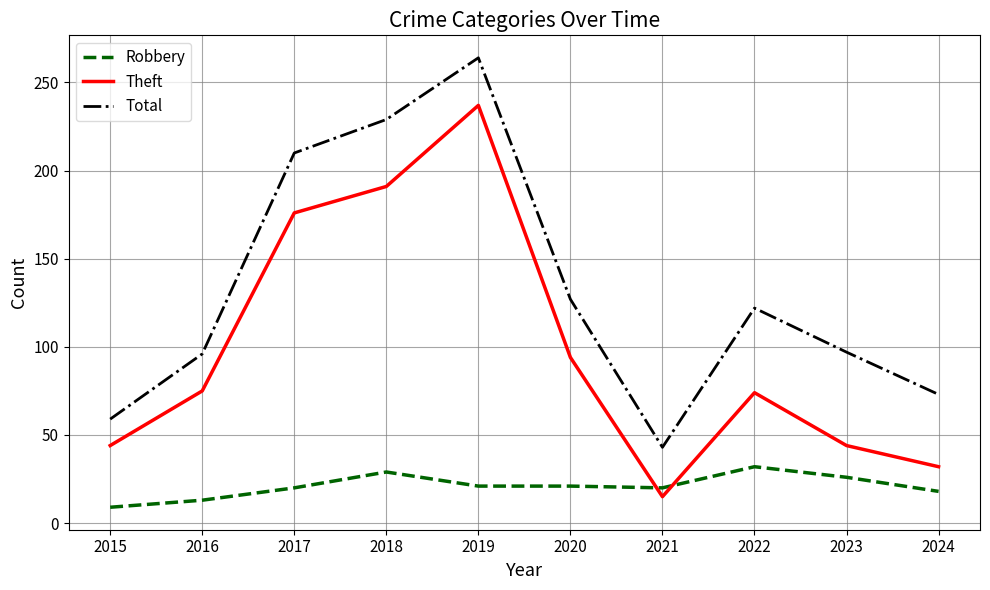

The Total series shows 116 at 2017. True or false?

False